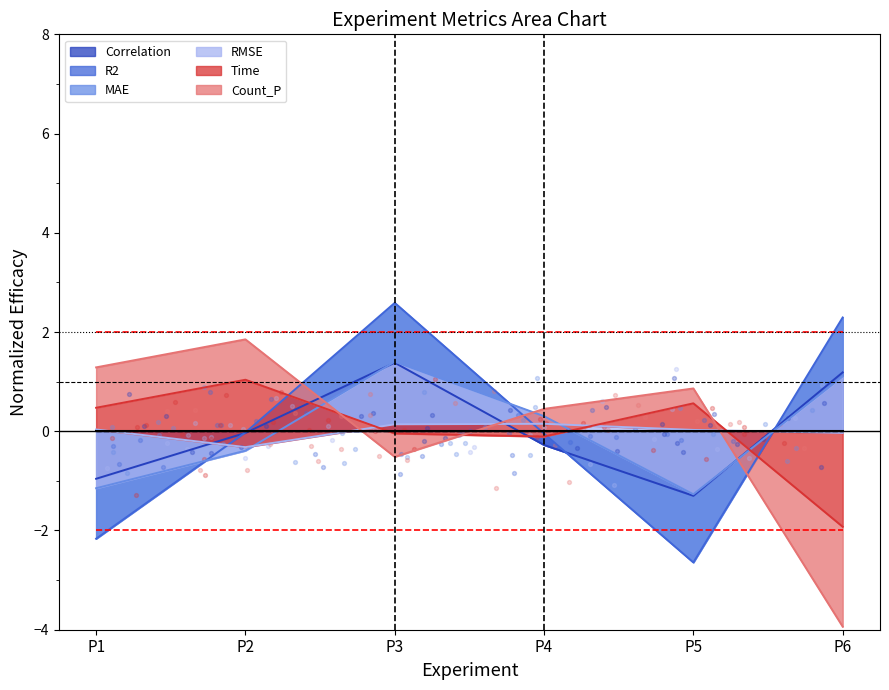

At how many categories does at least one series exceed -3?

6